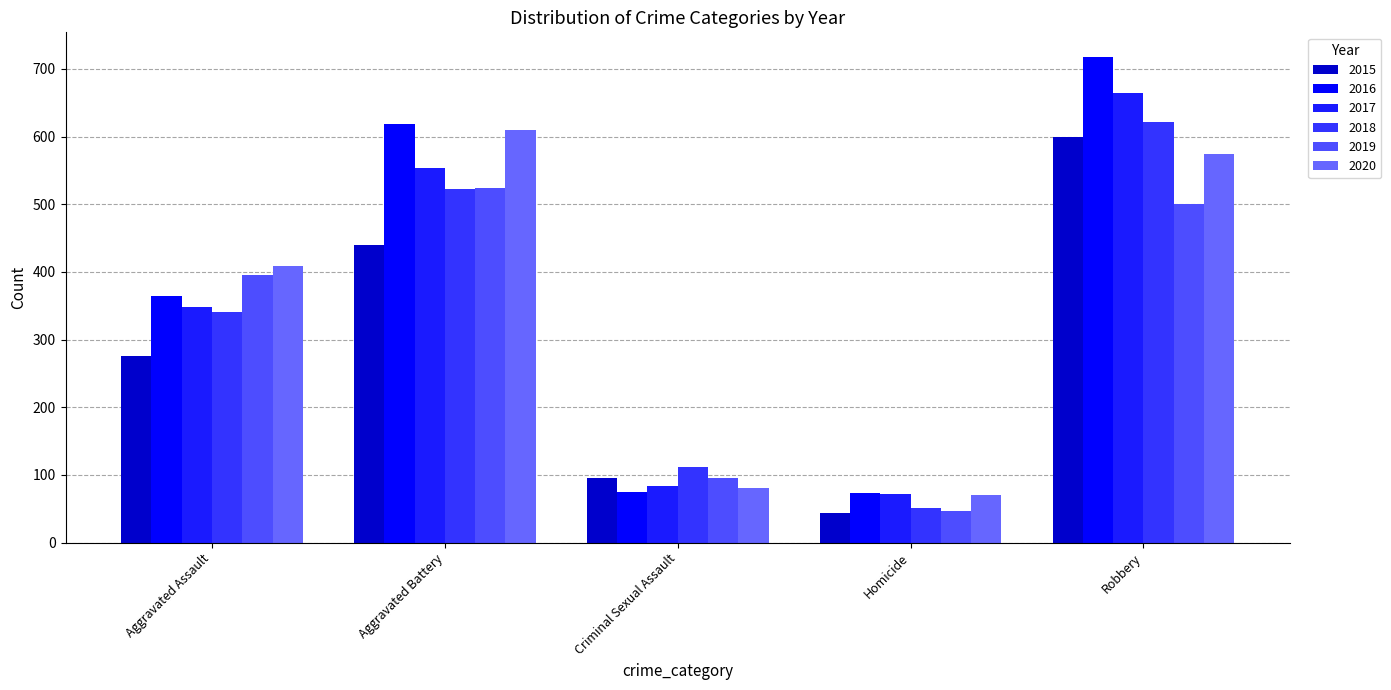

What is the difference between the maximum and minimum values in the 2019 series?

477